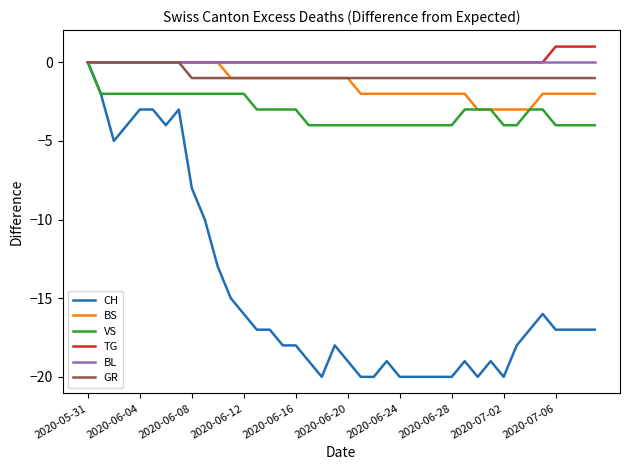

Which series has the largest range (max minus min)?

CH